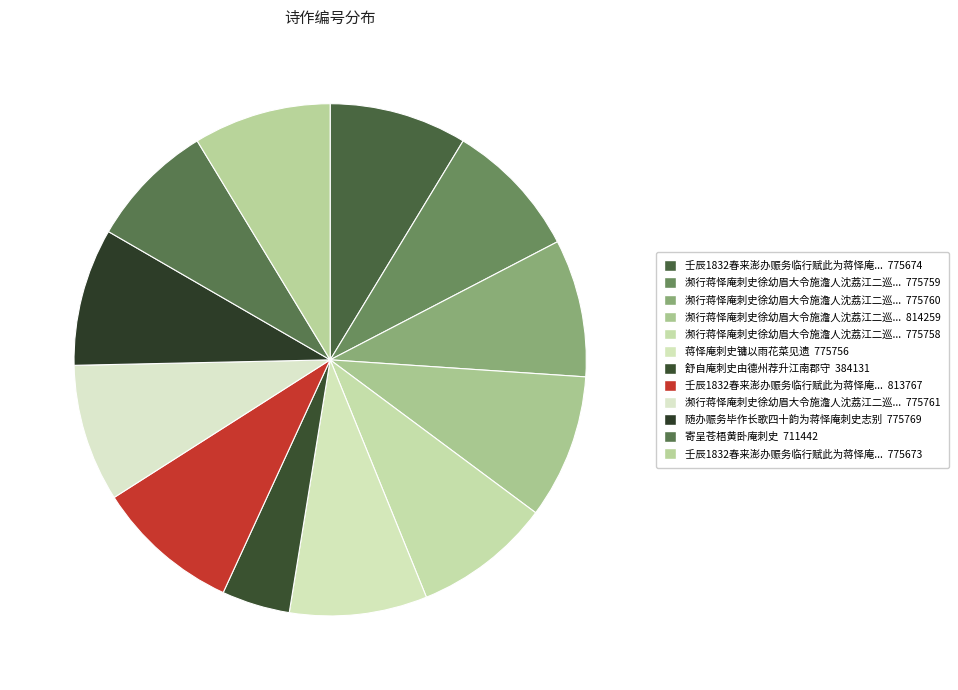

How many slices are in this pie chart?

12